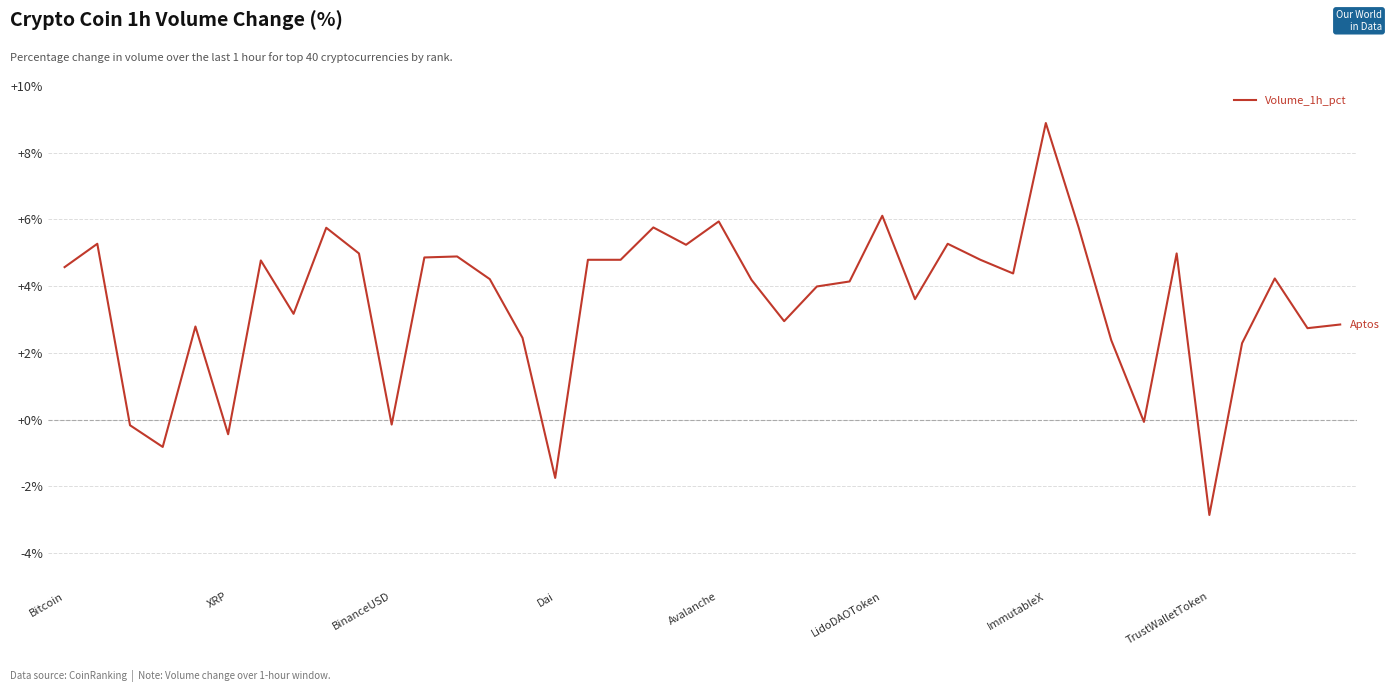

What is the greatest value displayed?

8.9